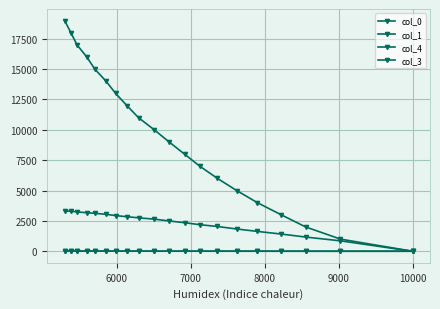

How many intersections are there between col_3 and col_1?

1